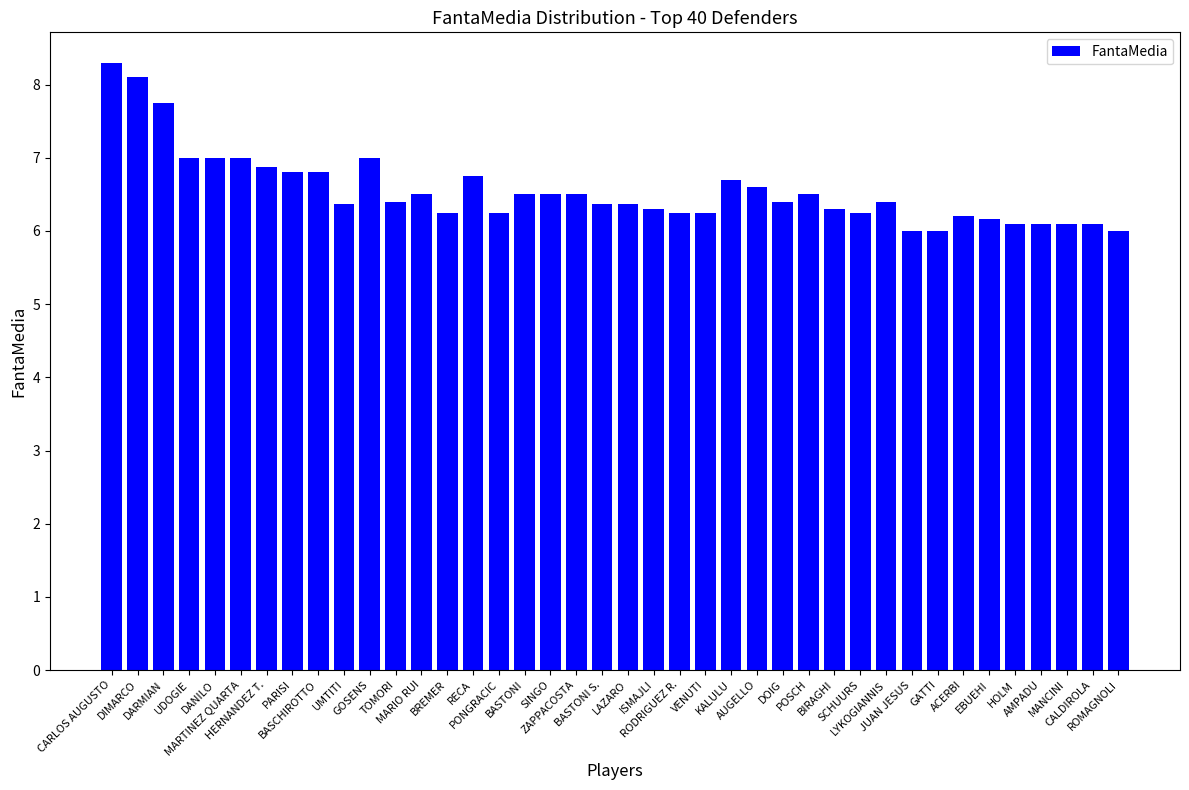

What is the smallest value displayed?

6.0